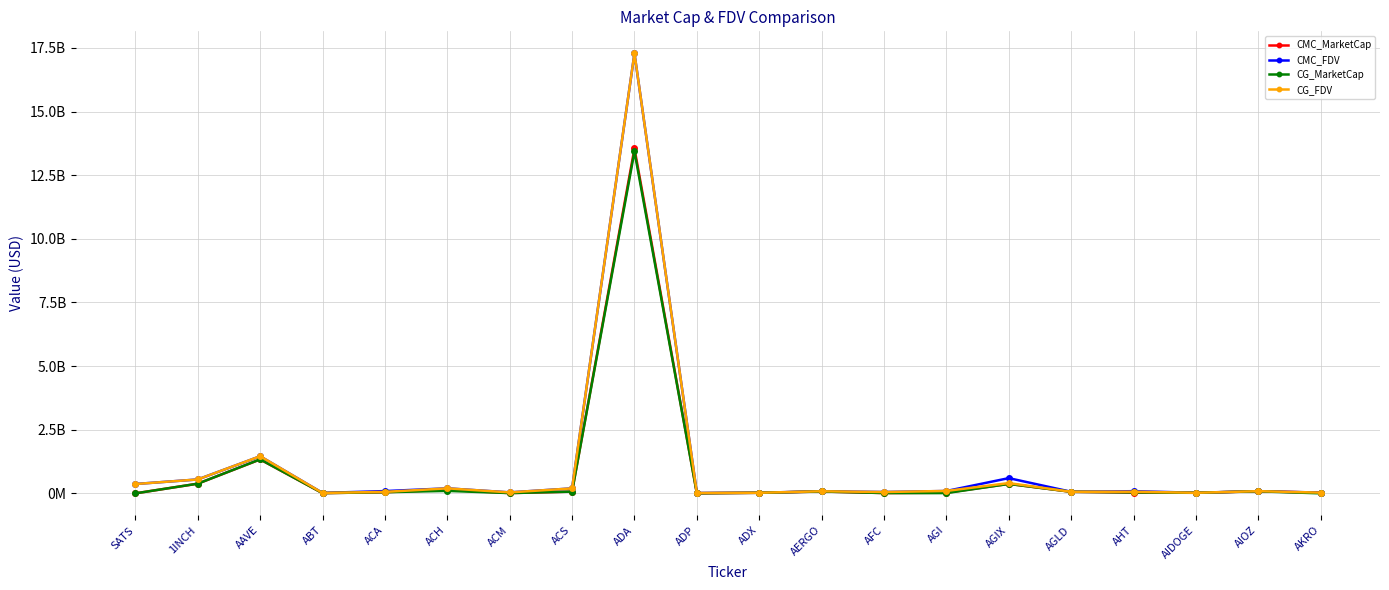

Which series has the largest total across all categories?

CMC_FDV